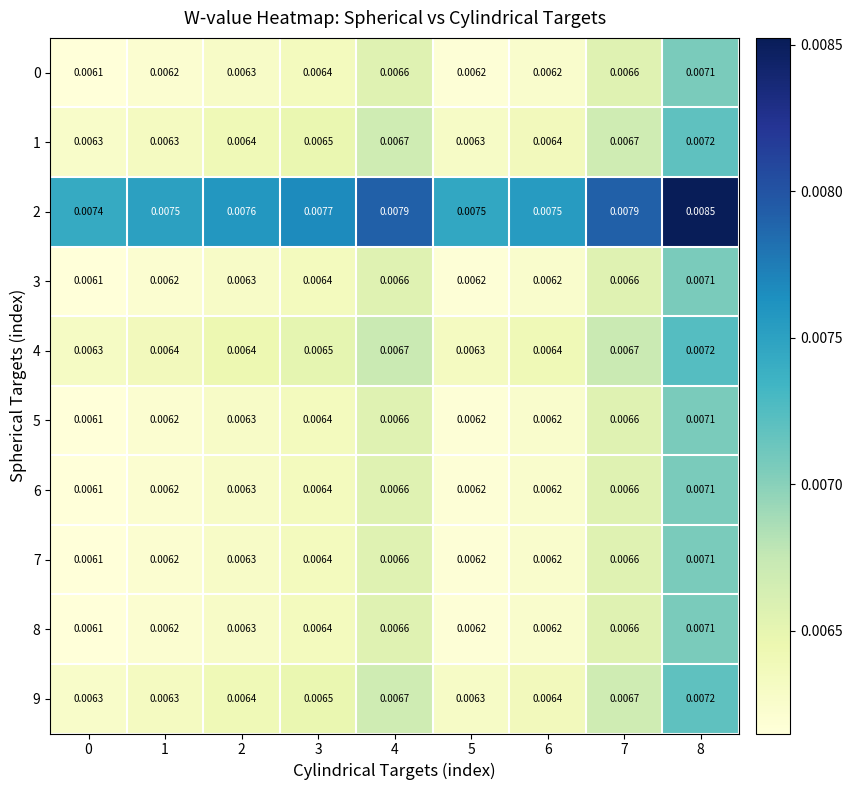

Is the value of 2 at 3 greater than the value of 4 at 1?

Yes